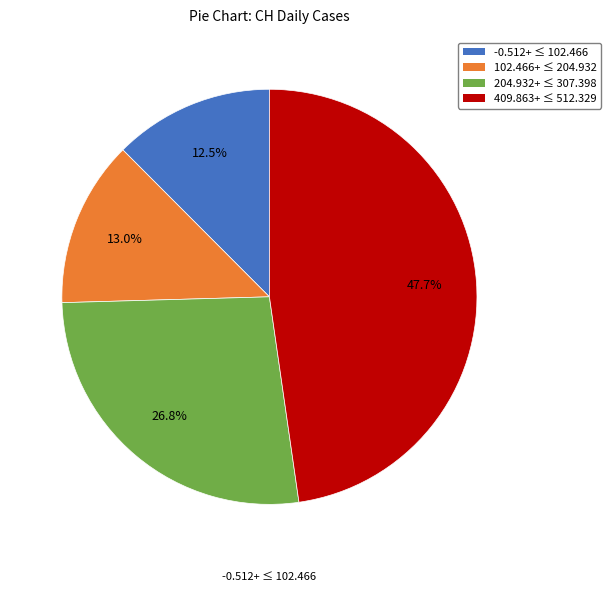

Is there a majority slice in this chart?

No